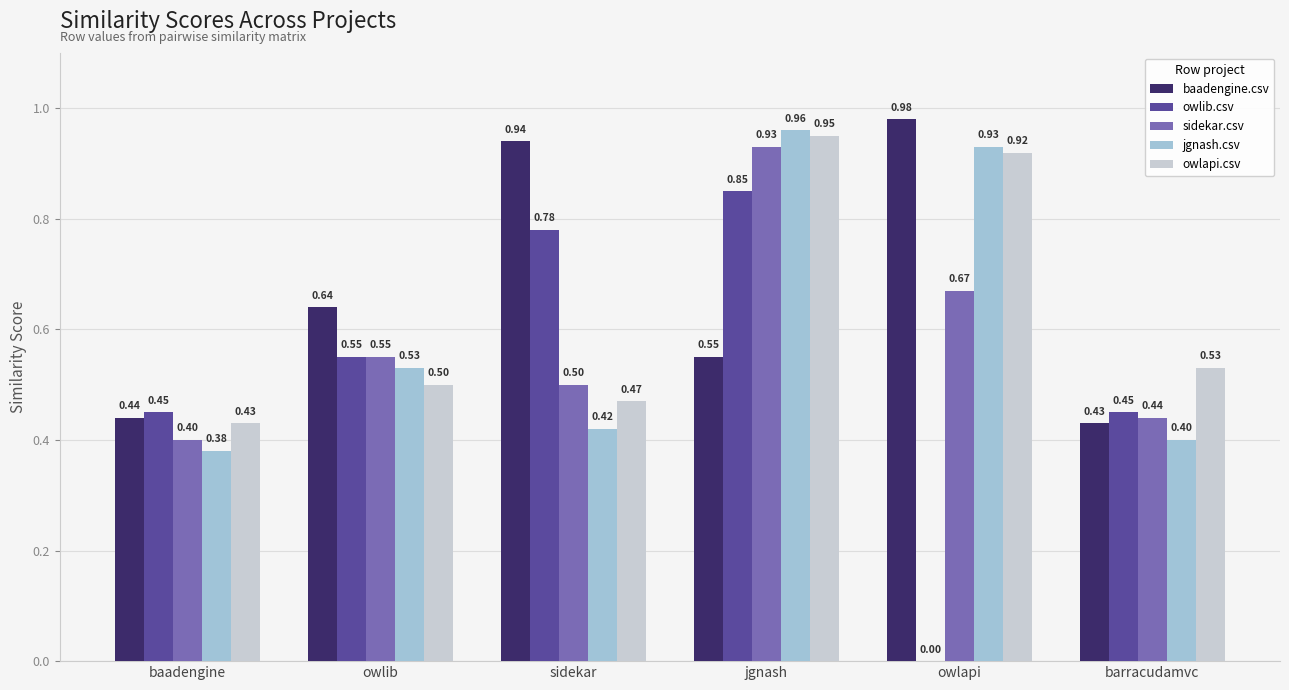

Which series changed the most between baadengine and sidekar?

baadengine.csv